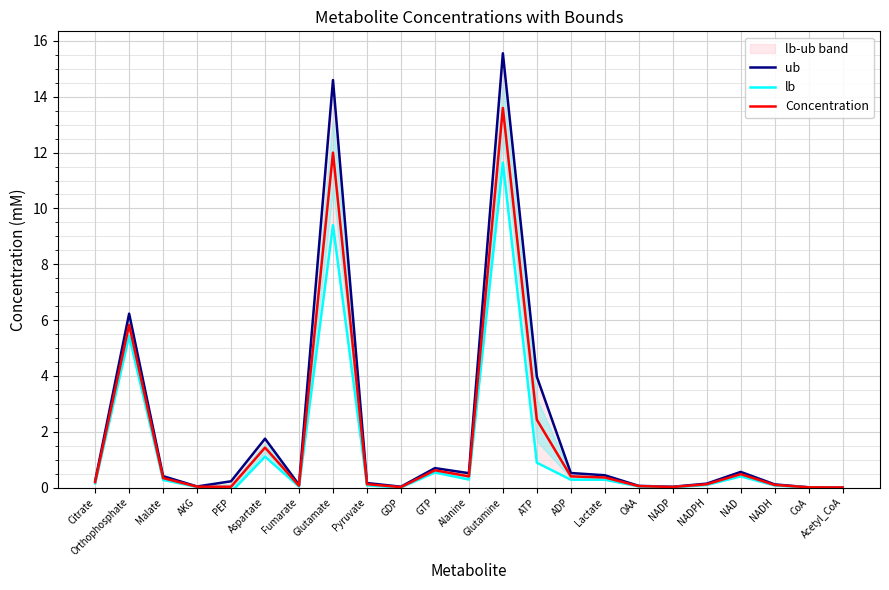

List the labels in order of lb value, smallest first.

PEP, Acetyl_CoA, GDP, CoA, NADP, AKG, Fumarate, OAA, NADH, Pyruvate, NADPH, Citrate, Malate, ADP, Lactate, Alanine, NAD, GTP, ATP, Aspartate, Orthophosphate, Glutamate, Glutamine